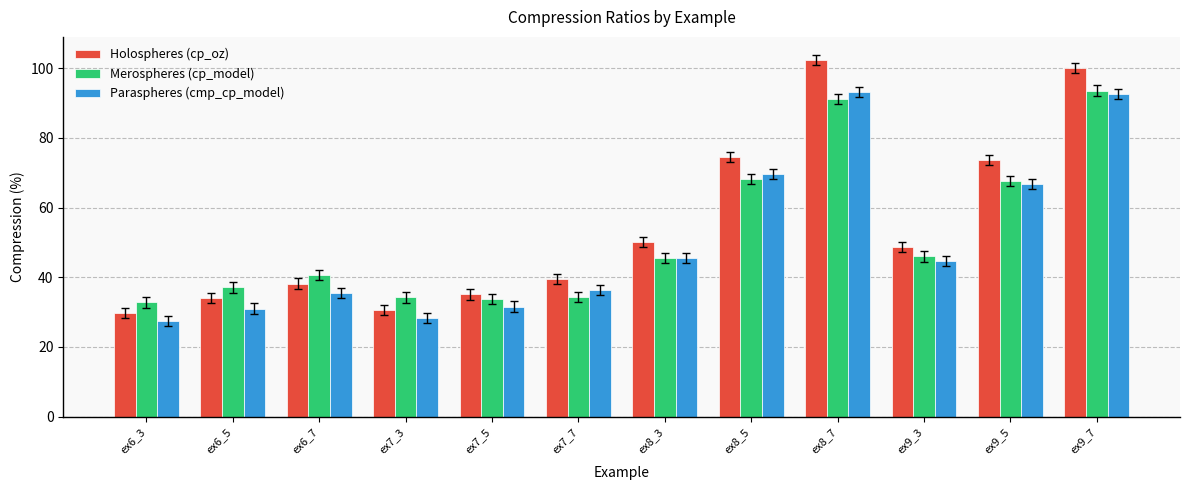

What is the spread (max minus min) of values at ex6_3?

5.4